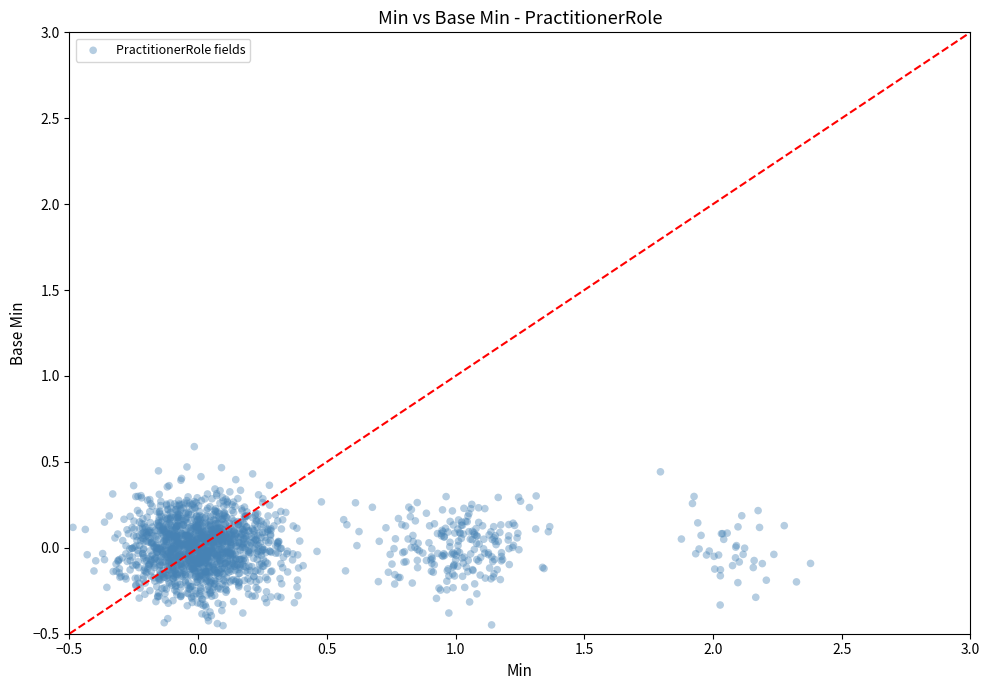

What is the range of X values (max minus min)?

2.9